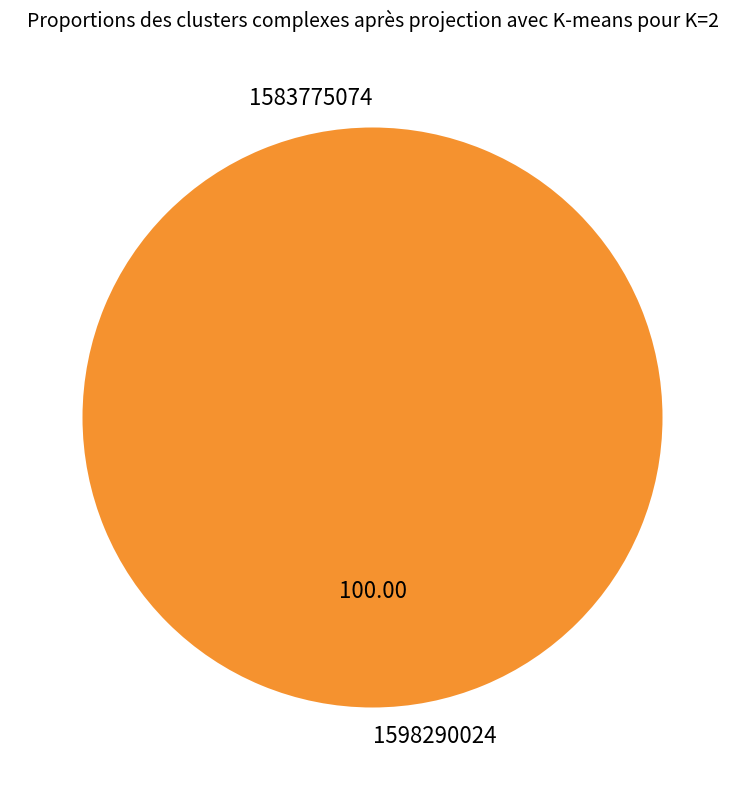

How many slices are in this pie chart?

2